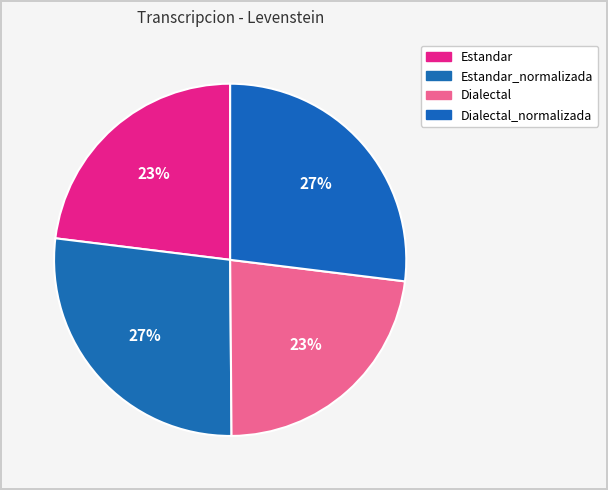

Does any single category account for the majority?

No